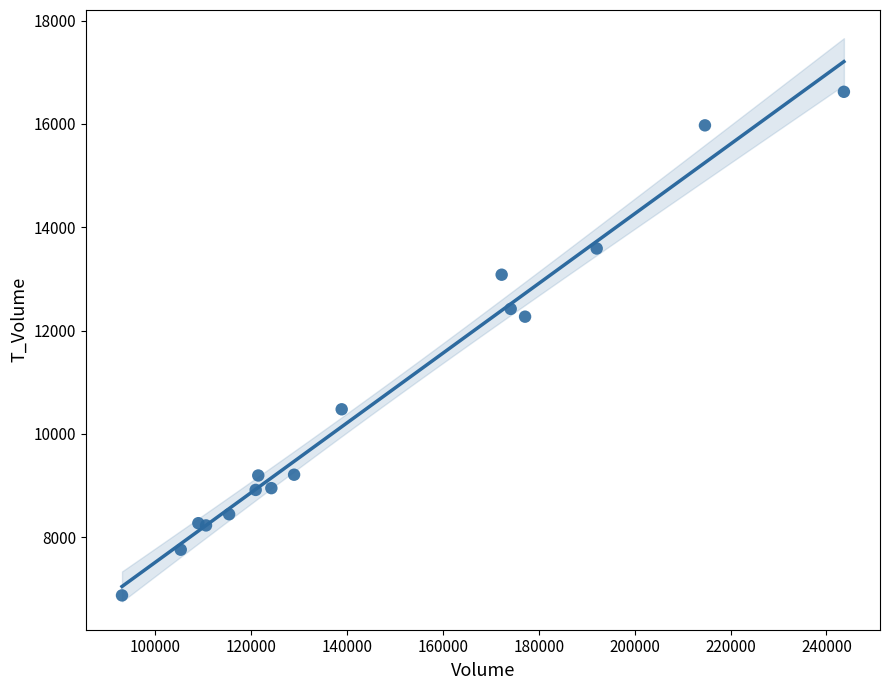

What Y value in the scatter plot is closest to 11749?

12270